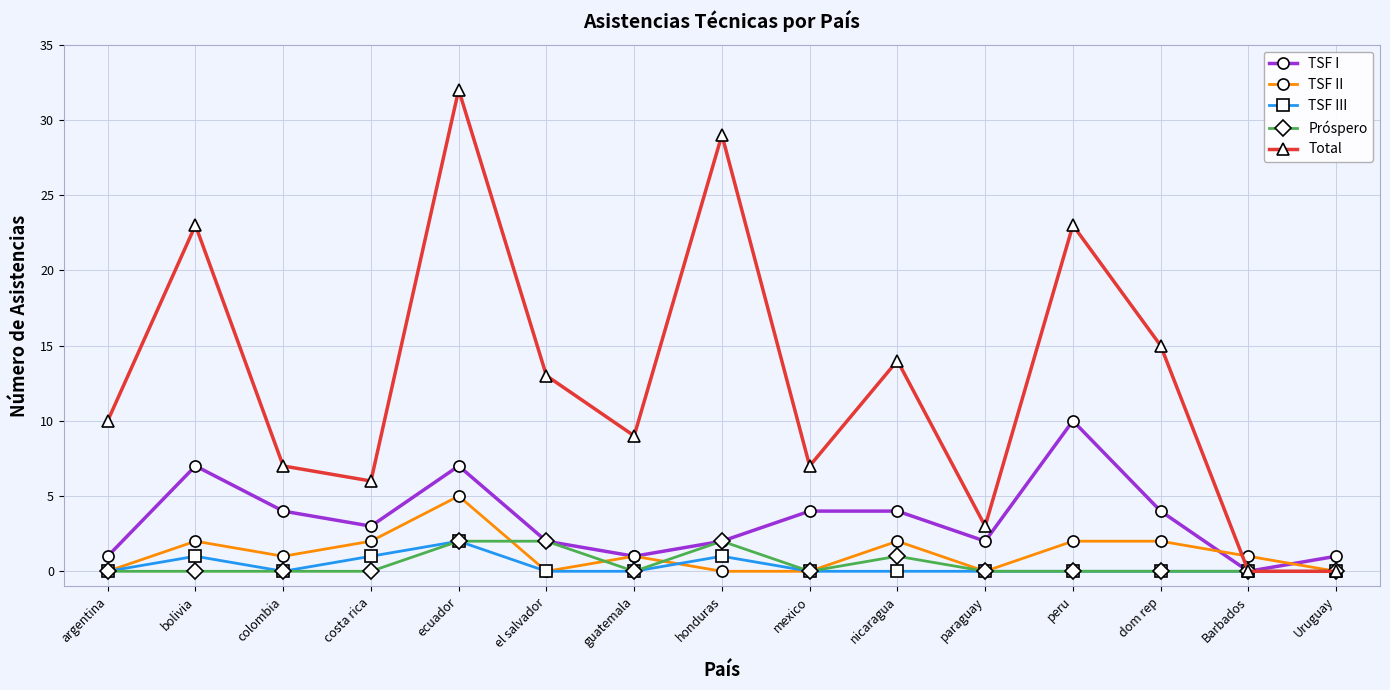

At which category is the sum across all series the highest?

ecuador